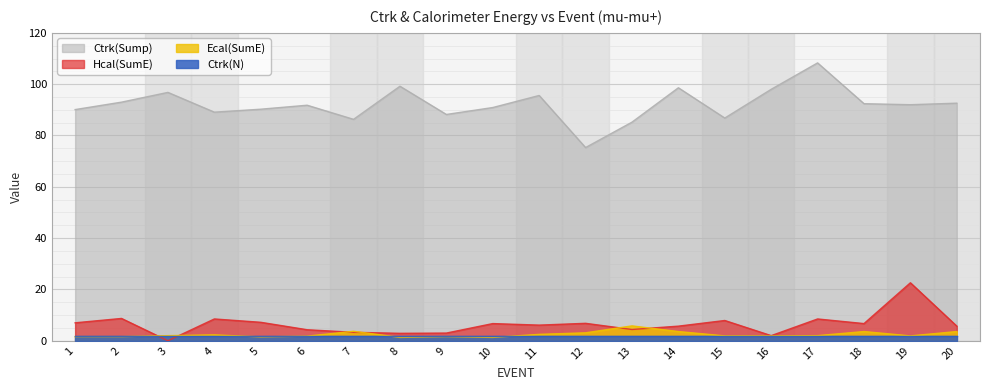

The Ctrk(N) series shows 2.0 at 12. True or false?

True